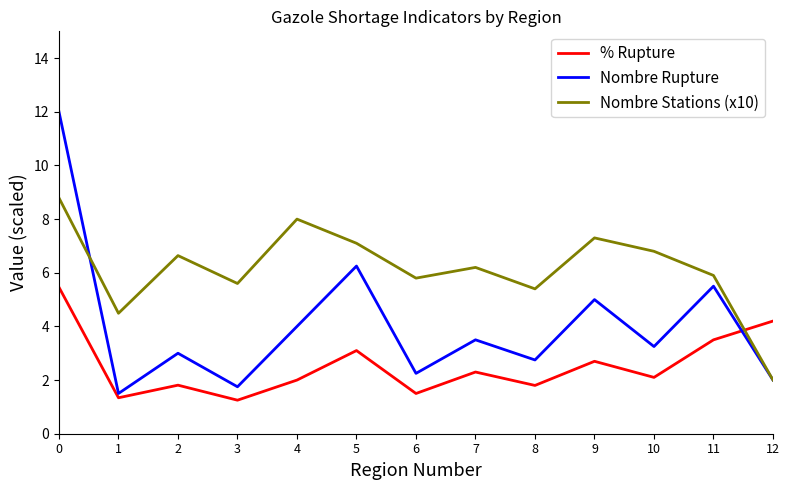

Is it true that Nombre Rupture equals 2.8 at 8?

True